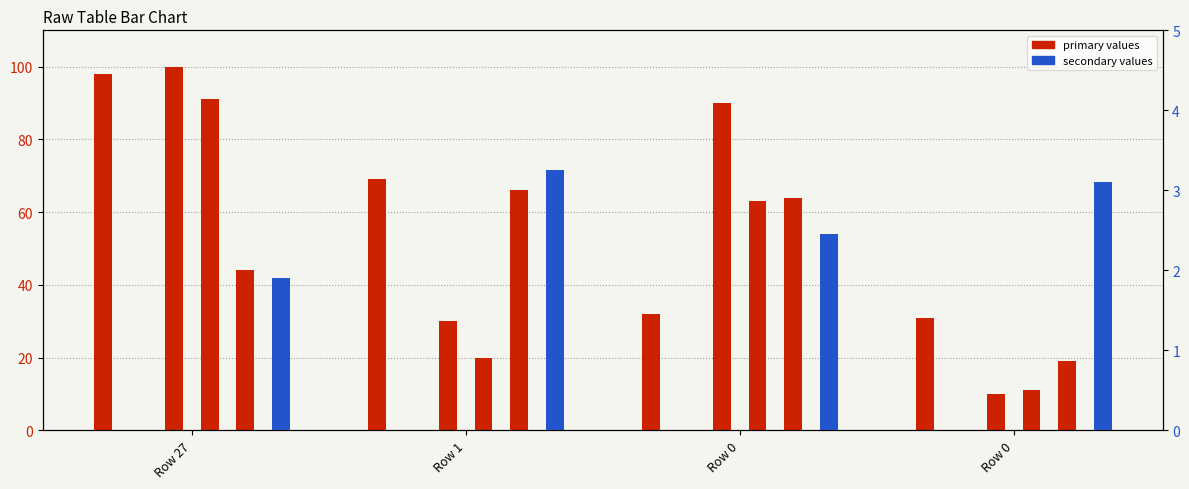

Where is col_0 nearest to the value 0?

Row 27